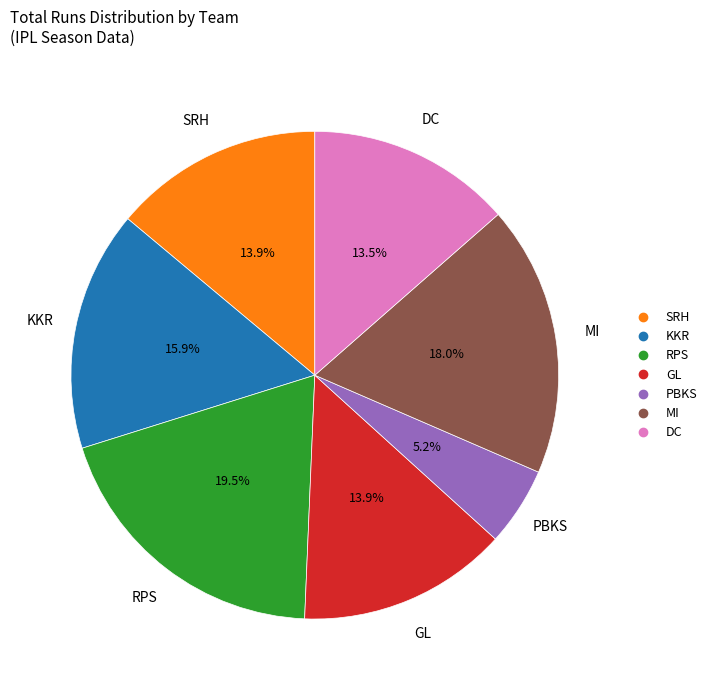

Approximately how many times larger is the value at MI compared to DC?

1.3